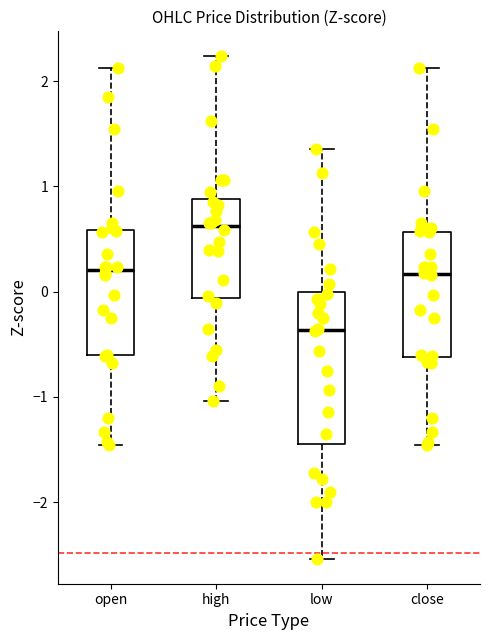

Reading left to right, transcribe this box plot: for each box, give where its median line is, the range the box spans, and where its two whiskers end, as read against the y-axis. The values are not printed on the chart, so give them approximately, as read against the axis.

open: median 0.2, box -0.6 to 0.6, whiskers -1.5 to 2.1
high: median 0.6, box -0.1 to 0.9, whiskers -1.0 to 2.2
low: median -0.4, box -1.4 to 0.0, whiskers -2.5 to 1.4
close: median 0.2, box -0.6 to 0.6, whiskers -1.5 to 2.1